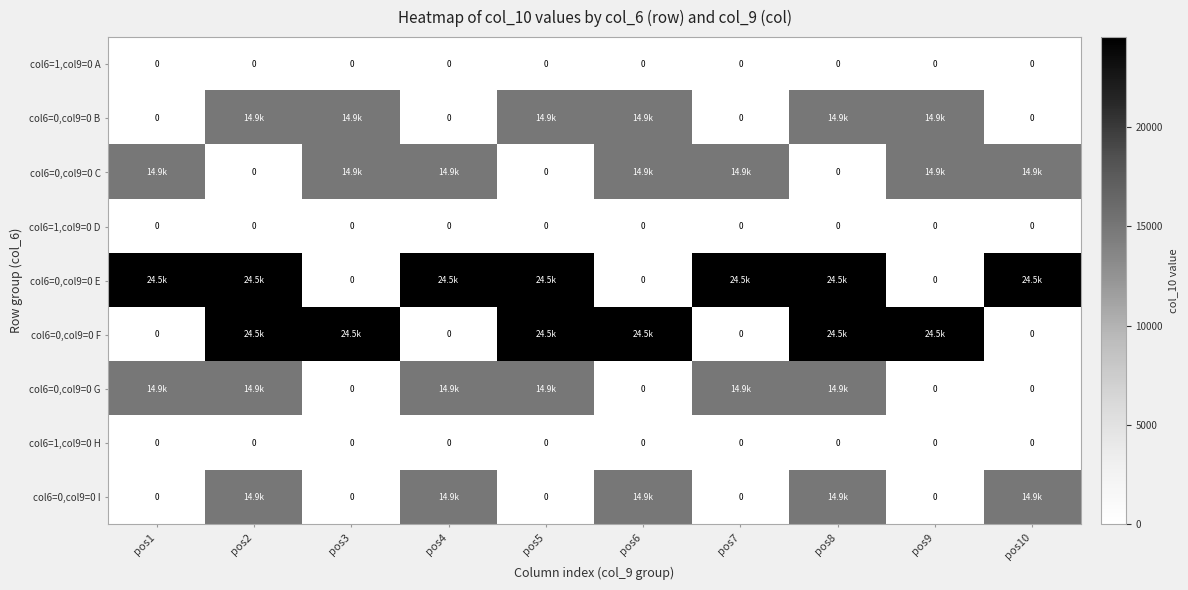

What is the difference between the maximum and minimum values in the col6=0,col9=0 B series?

14900.6